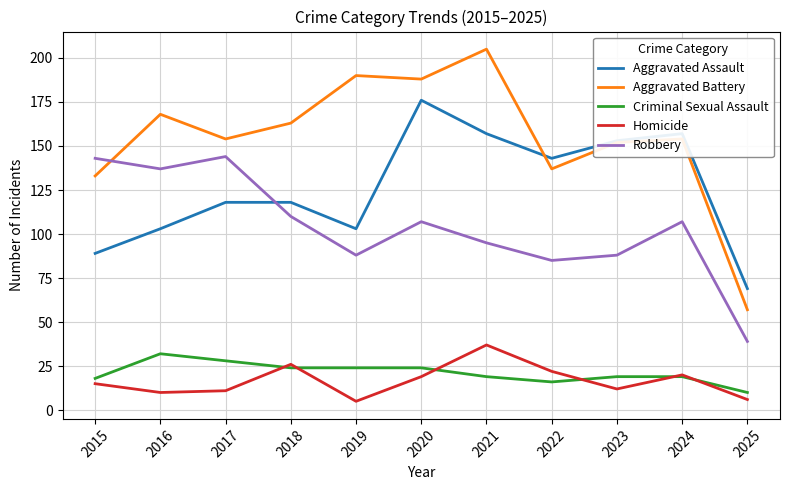

What is the spread (max minus min) of values at 2018?

139